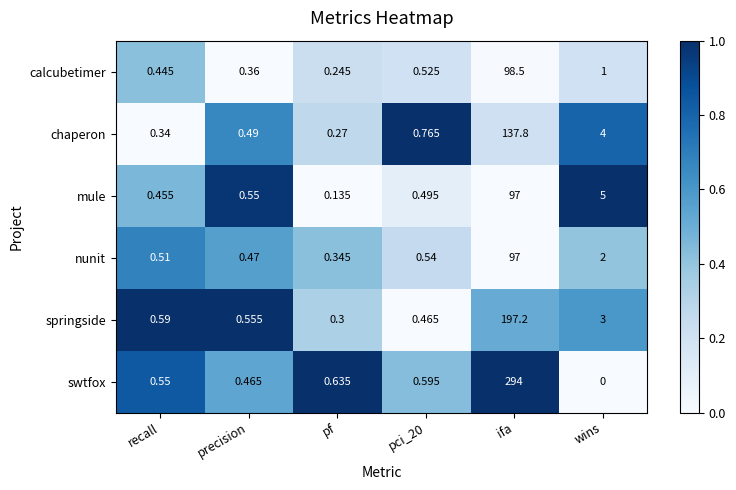

Which series has the largest total across all categories?

swtfox